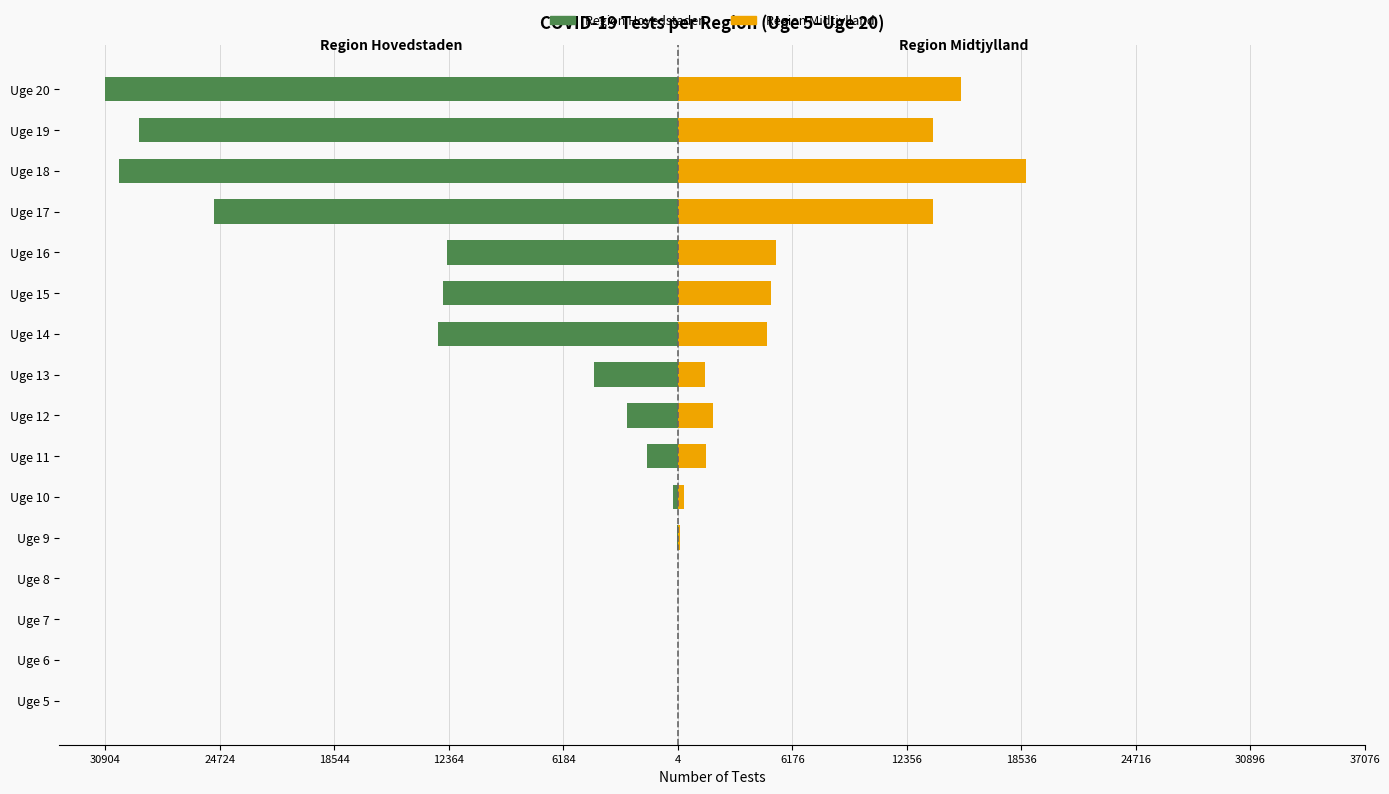

True or false: Region Hovedstaden has a value of -109 at Uge 10.

False